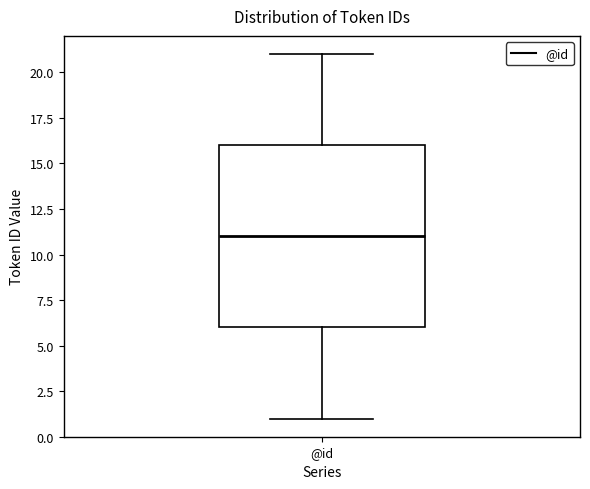

Where is the upper edge of the box for @id on the y-axis? The values are not printed on the chart, so give them approximately, as read against the axis.

16